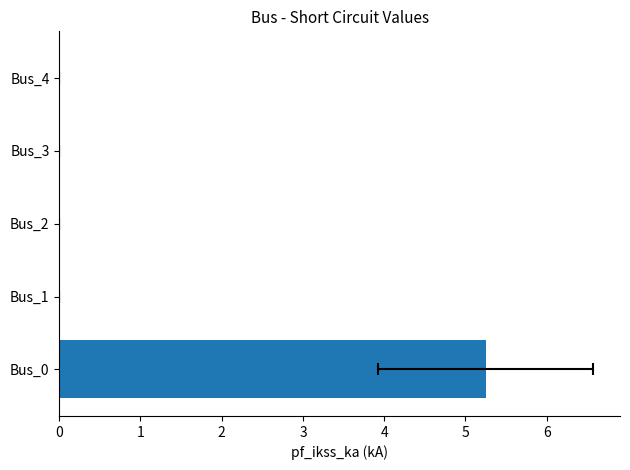

How many bars are there in total?

5